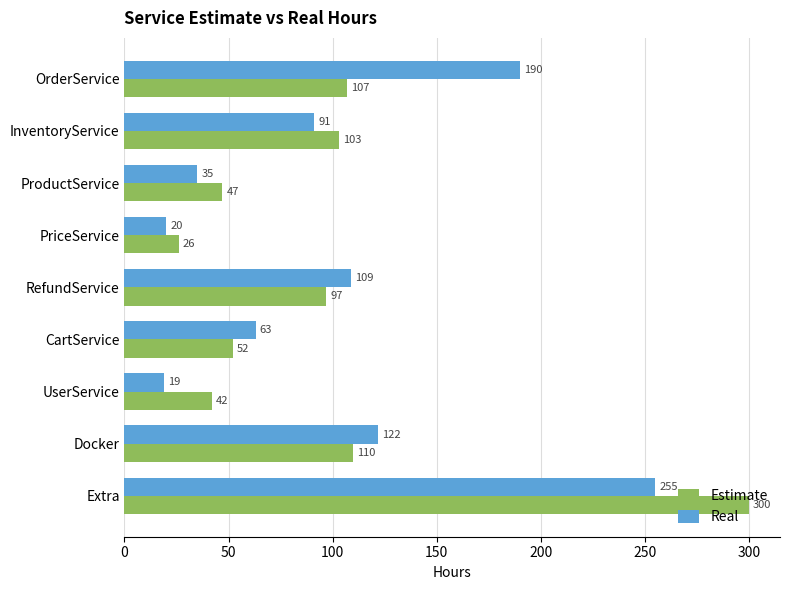

Which series has the largest range (max minus min)?

Estimate